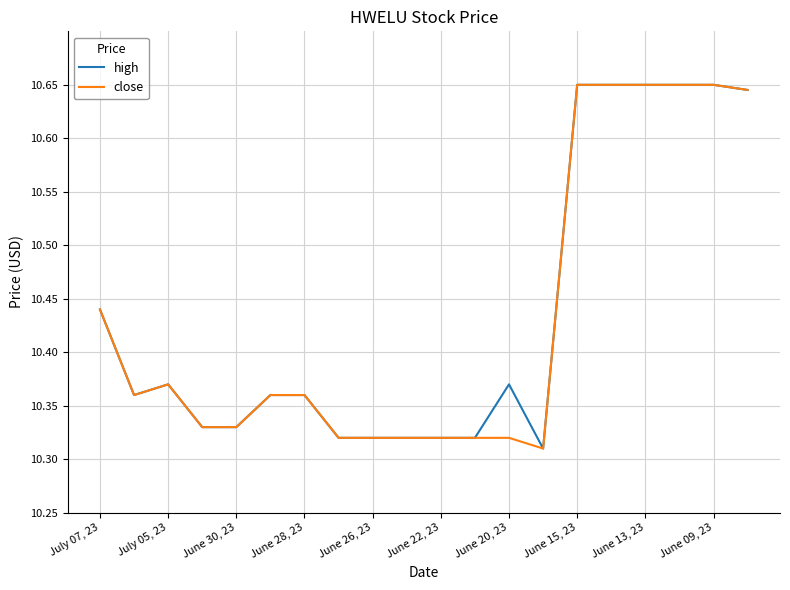

True or false: high has a value of 18.3 at June 22, 23.

False